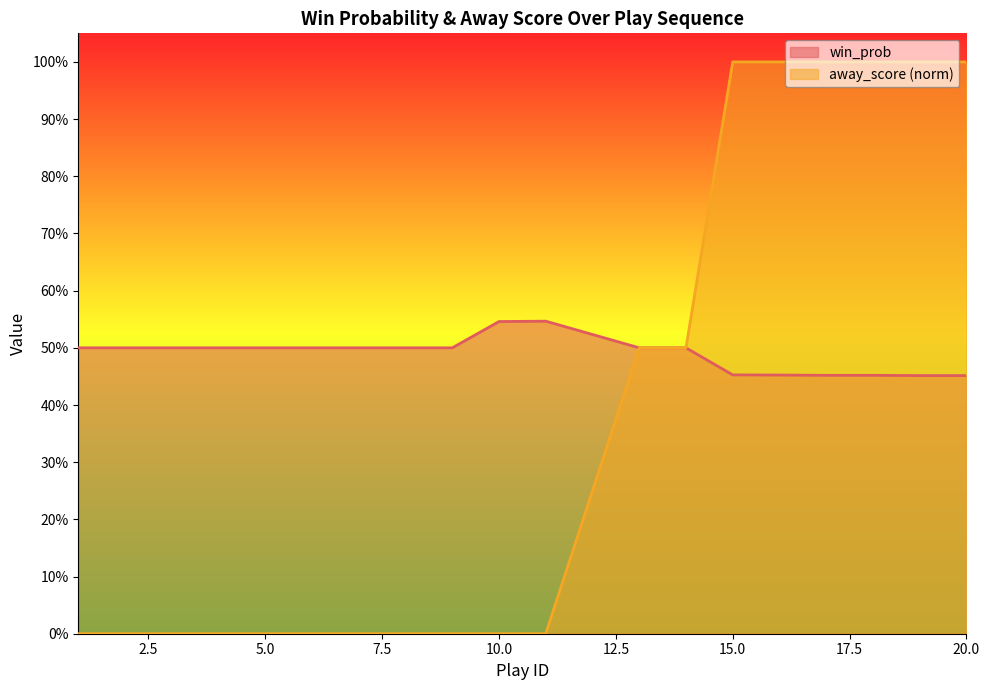

At how many categories does at least one series exceed 0?

20